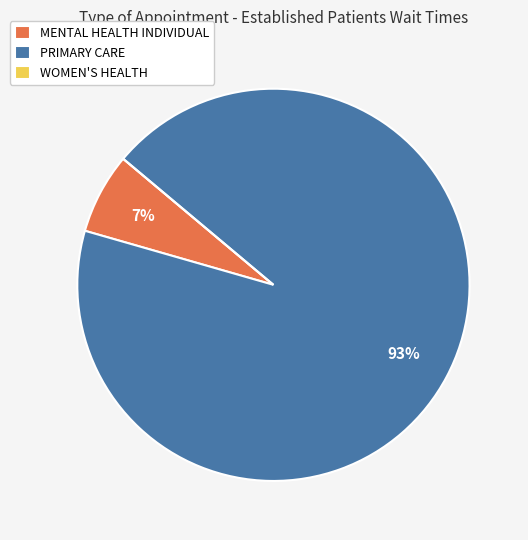

To the nearest percent, what is the average slice percentage?

33%